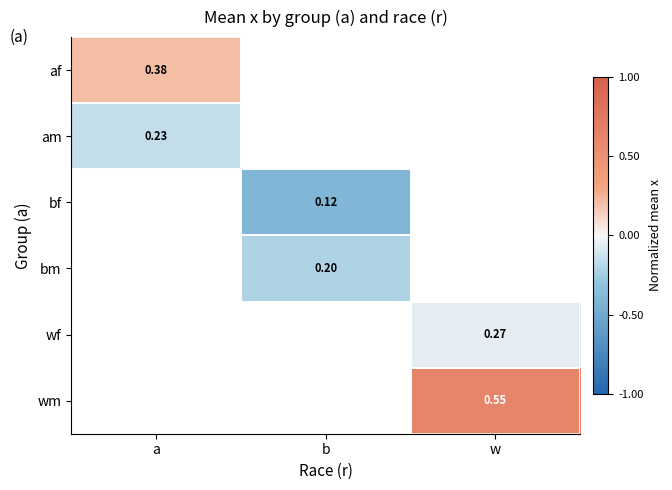

At how many categories does at least one series exceed 0?

2